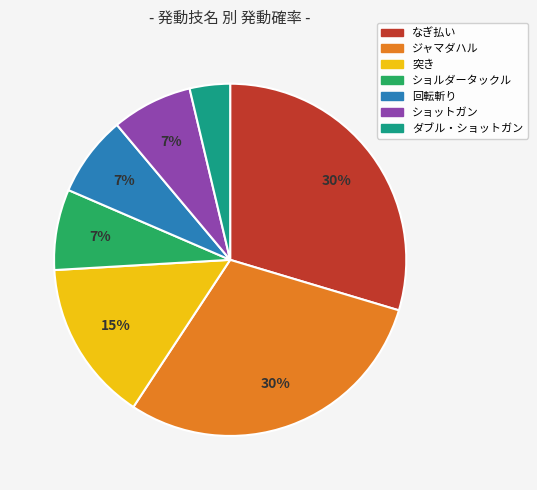

Which category has the smallest portion of the pie?

ダブル・ショットガン